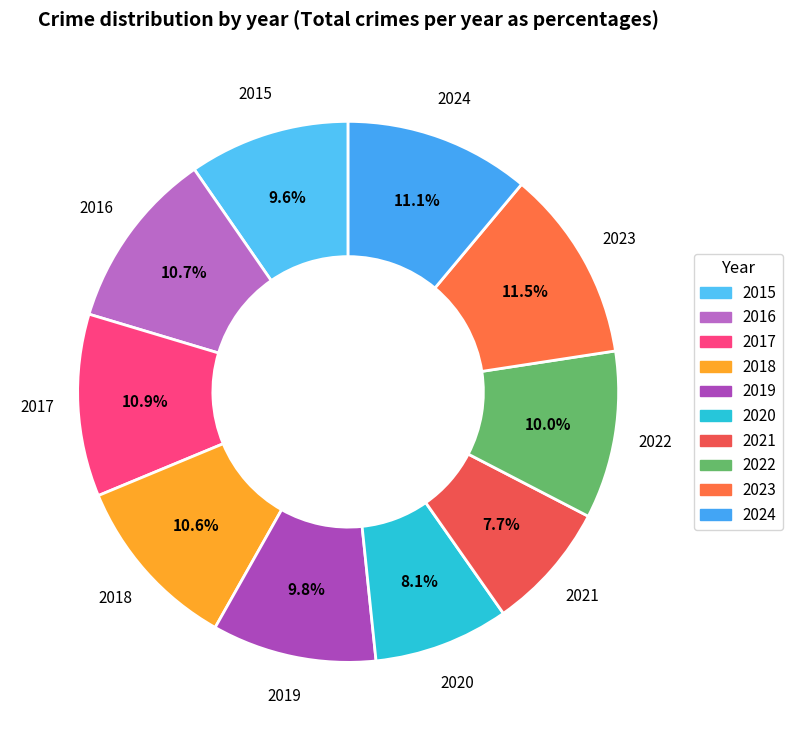

Is there a majority slice in this chart?

No